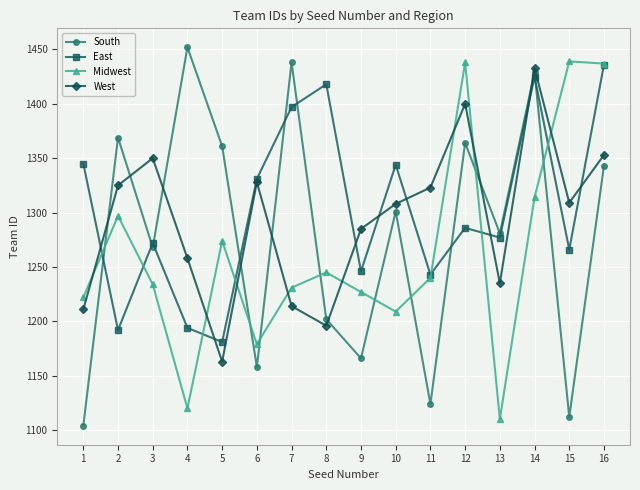

What is the difference between the highest and lowest values at 2?

177